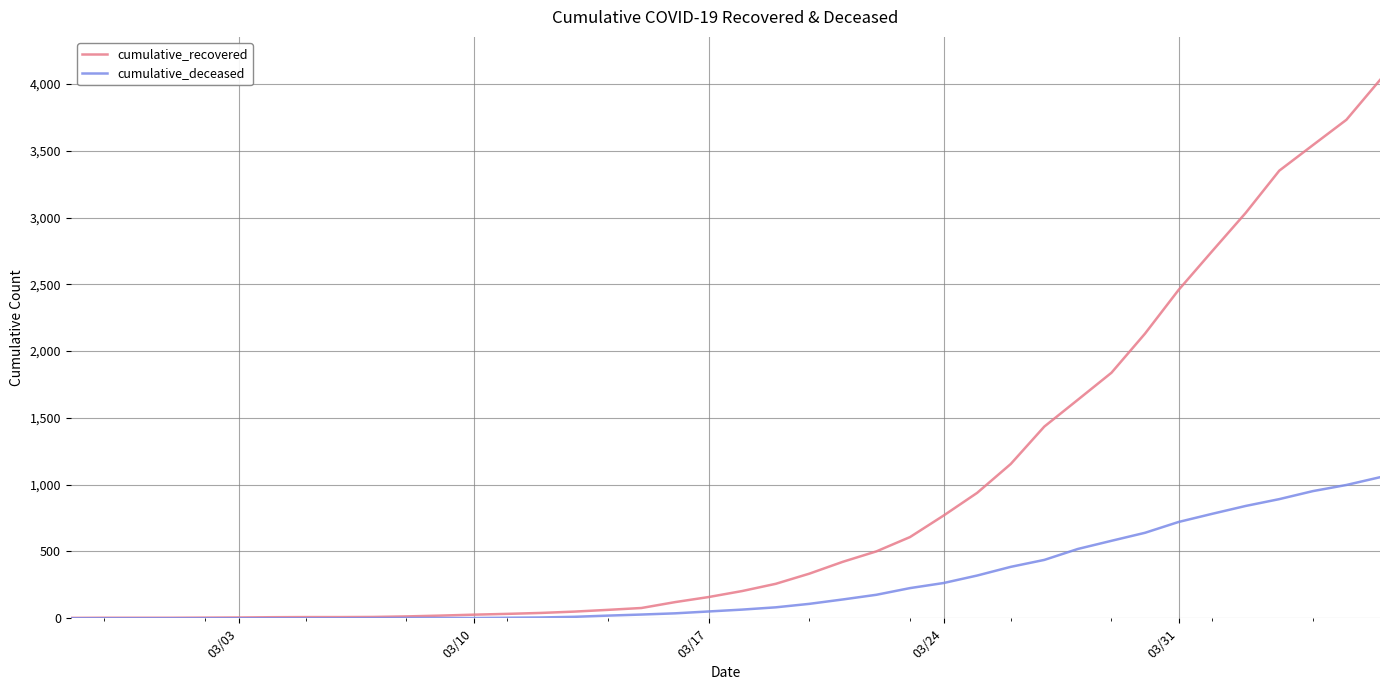

What is the maximum value for cumulative_recovered?

4030